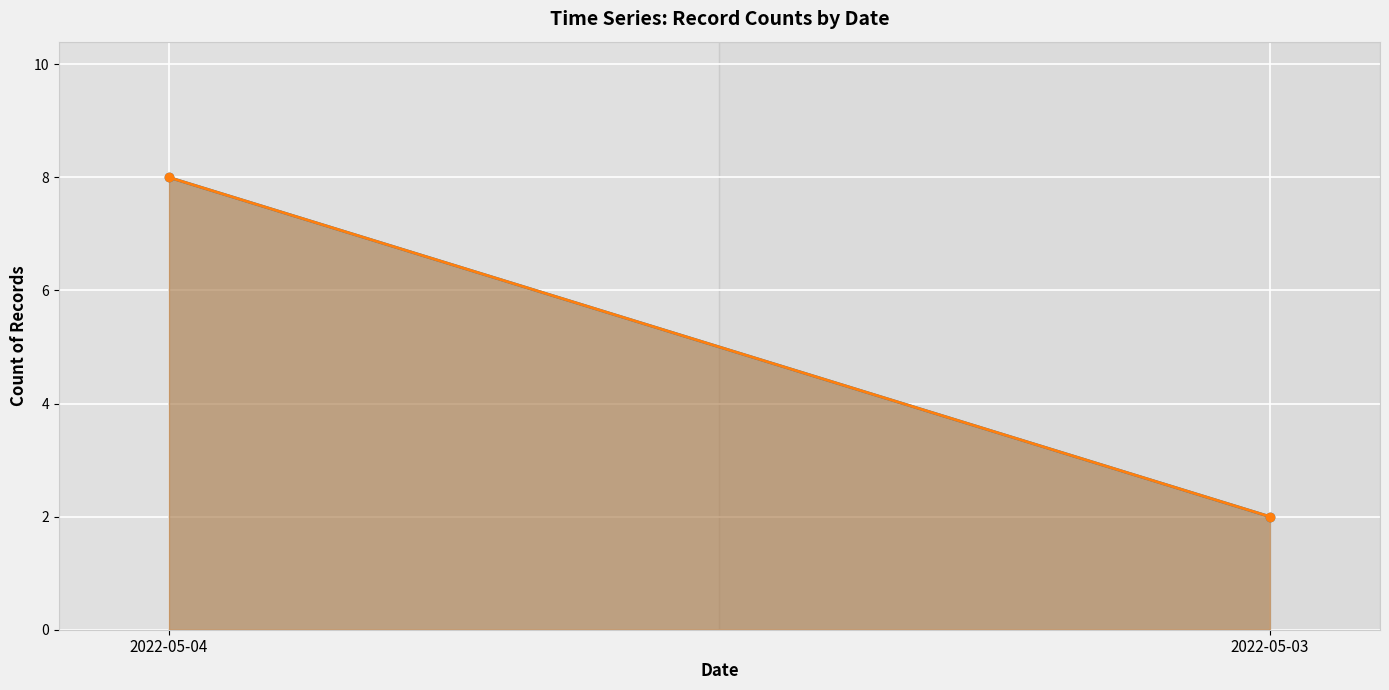

What is the sum of all Records Started (date_debut) values?

10